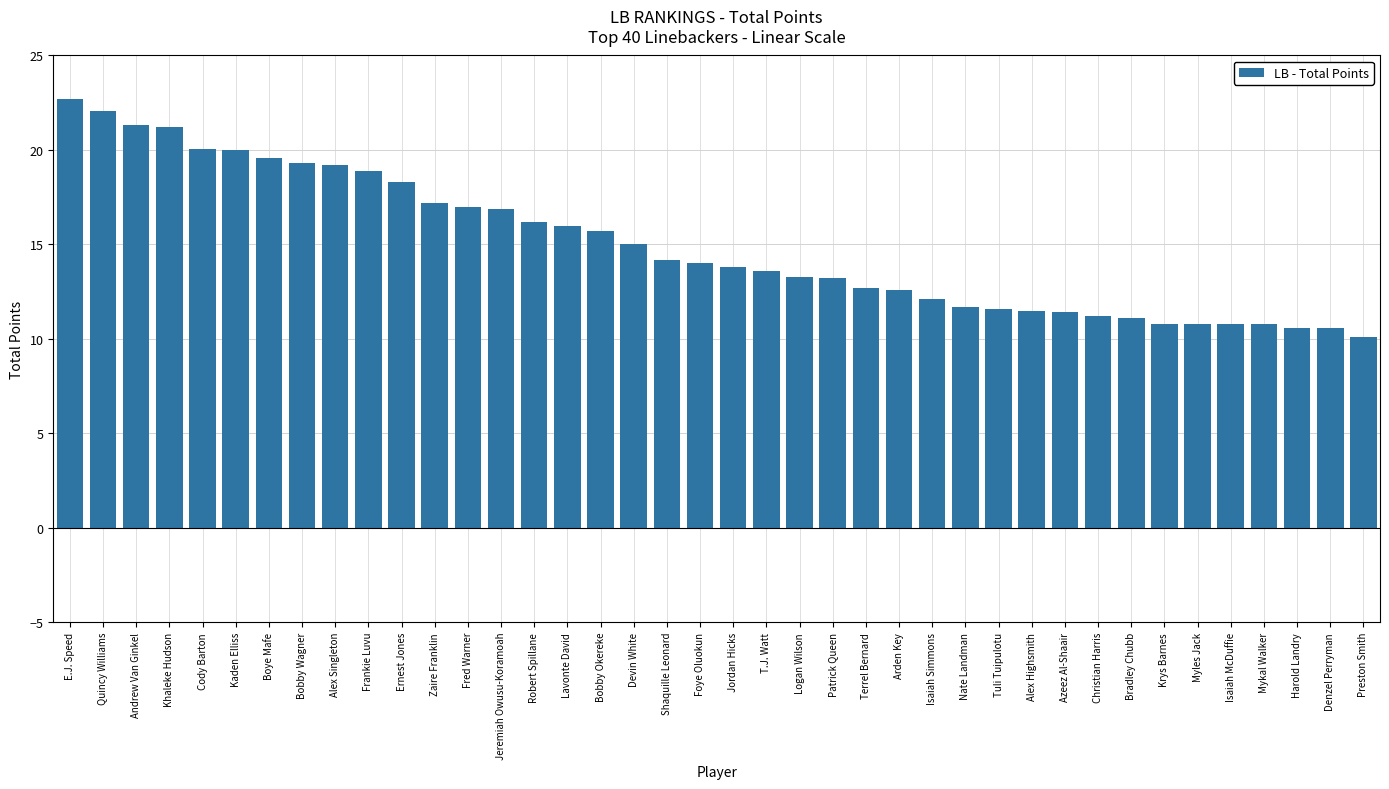

What position from the left is Logan Wilson?

23